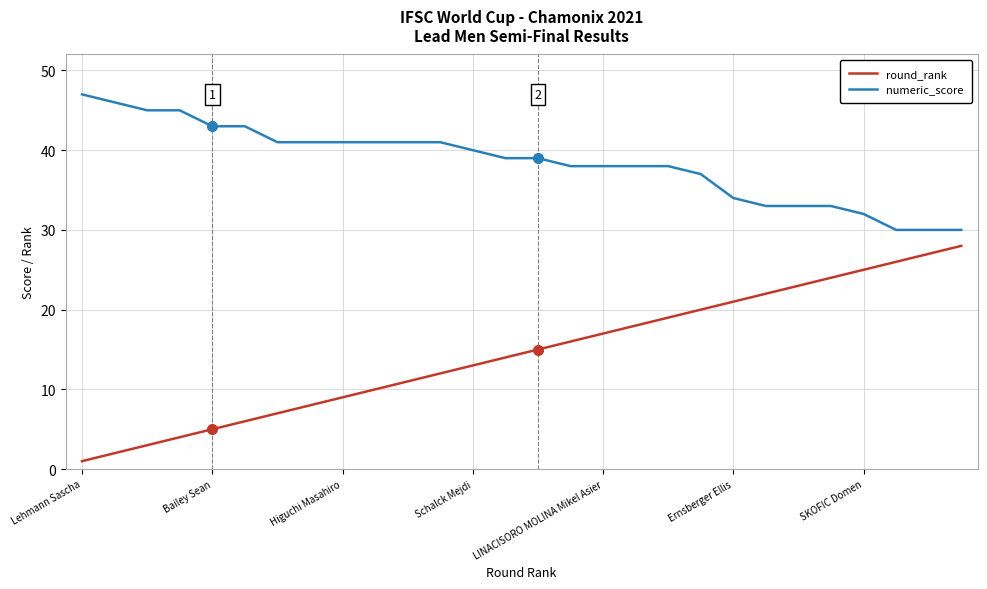

What is the greatest value displayed?

47